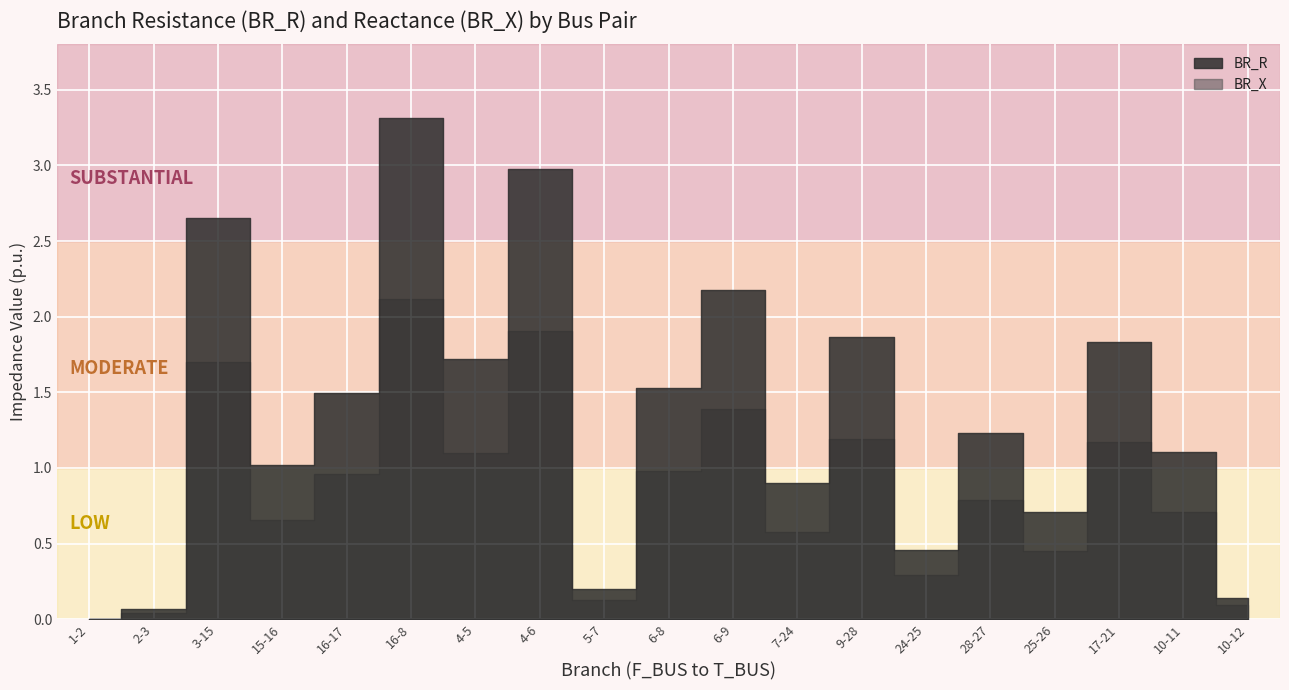

Rank the series by their average value, from highest to lowest.

BR_R, BR_X